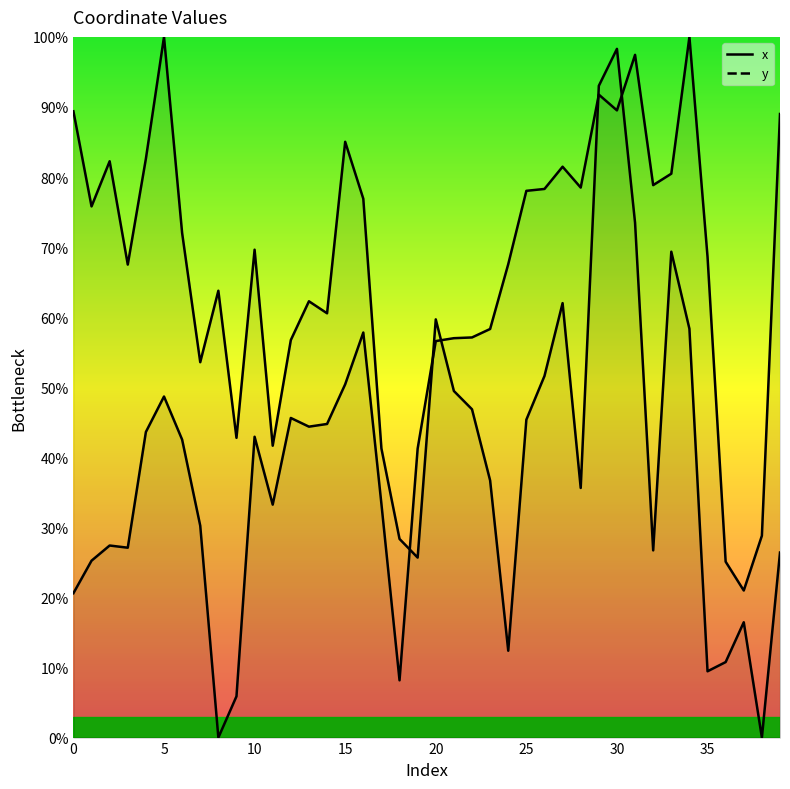

Reading right to left, what are all the values shown in this chart?

x: 89.0	28.8	21.0	25.1	68.6	100.0	80.5	78.8	97.4	89.5	91.8	78.5	81.5	78.3	78.0	67.6	58.3	57.1	57.0	56.6	41.2	8.2	33.3	57.8	50.4	44.8	44.4	45.6	33.2	42.9	5.9	0.0	30.2	42.5	48.7	43.6	27.1	27.4	25.2	20.6
y: 26.4	0.0	16.5	10.8	9.5	58.3	69.3	26.7	73.5	98.3	93.0	35.6	62.0	51.6	45.4	12.4	36.7	46.9	49.5	59.7	25.7	28.3	41.3	76.9	85.0	60.6	62.3	56.7	41.7	69.6	42.8	63.8	53.6	72.0	100.0	82.6	67.5	82.2	75.8	89.4